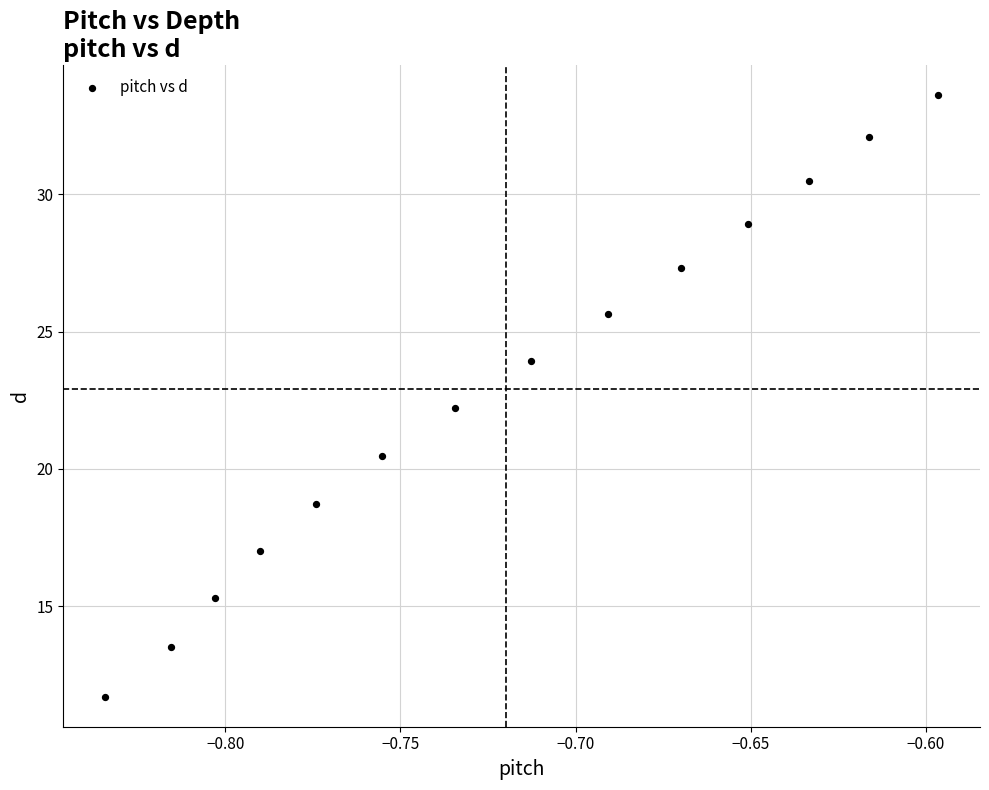

What is the range of Y values (max minus min)?

21.9